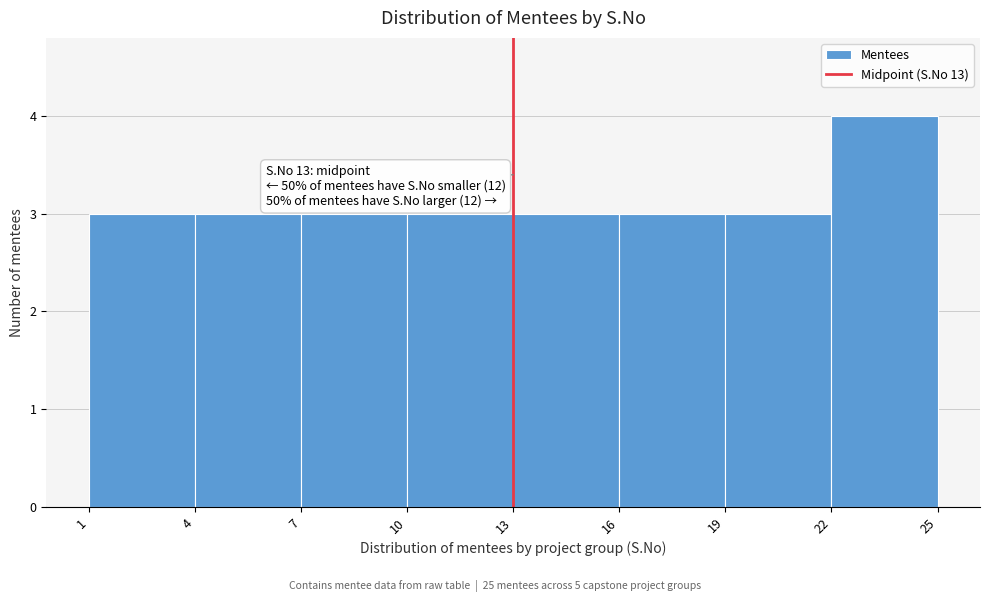

Which range on the x-axis has the tallest bar?

22 to 25